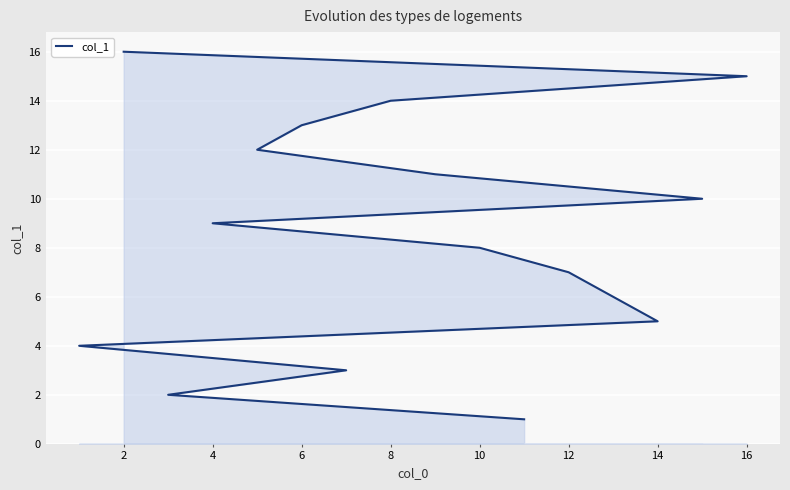

At which label is the value closest to 8?

10